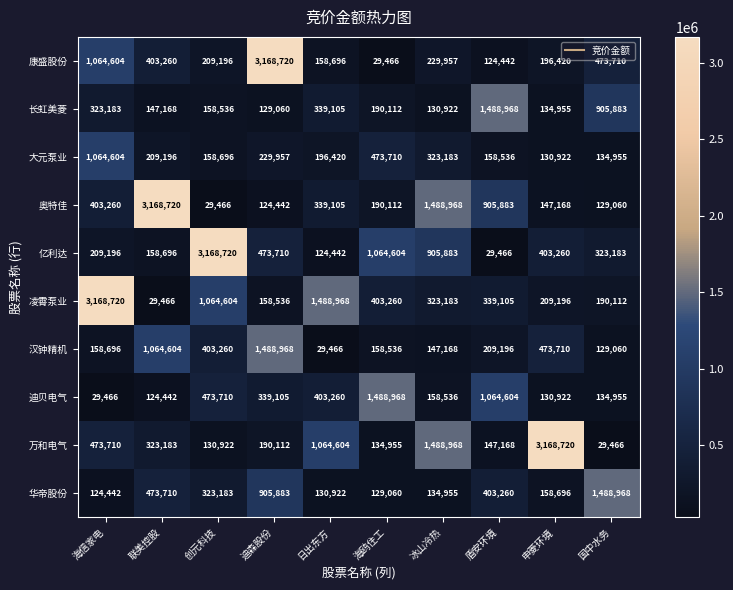

What is the average value of the 万和电气 series?

715181